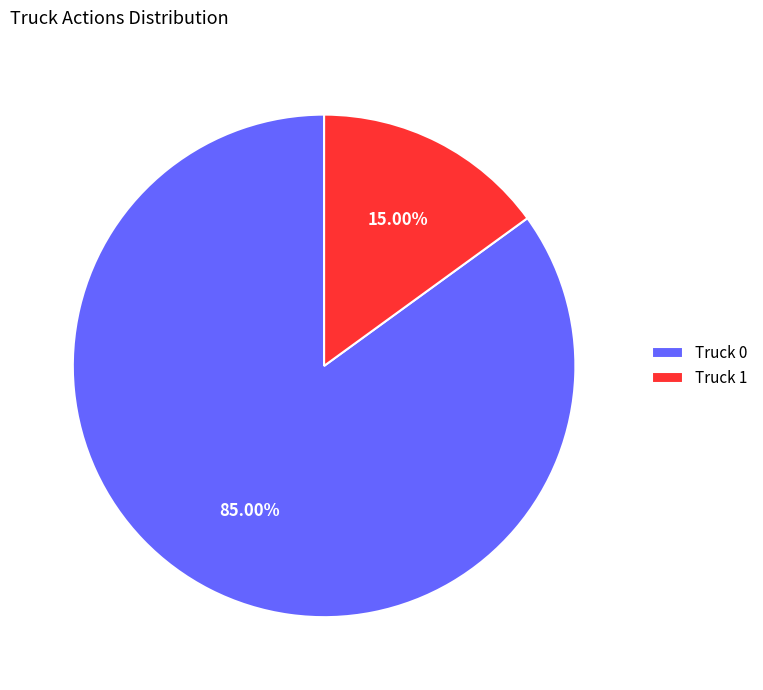

To the nearest percent, what is the difference between the Truck 1 and Truck 0 slice percentages?

70%